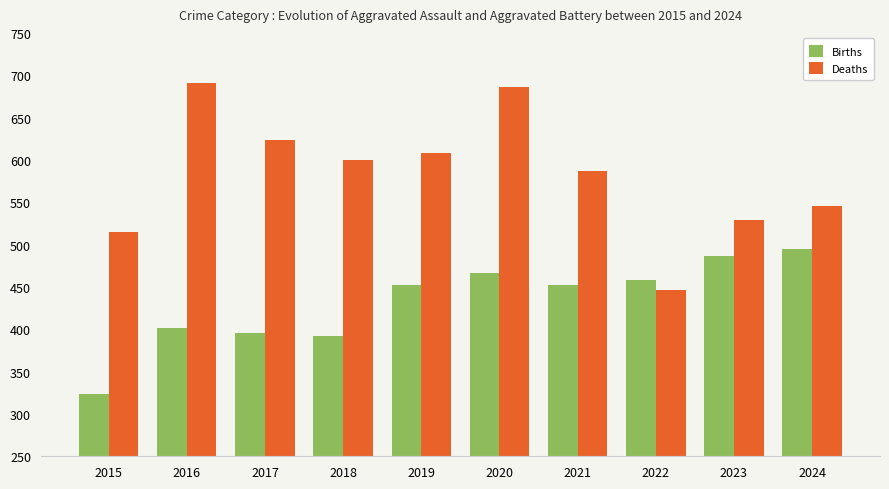

Does the chart contain stacked bars?

No